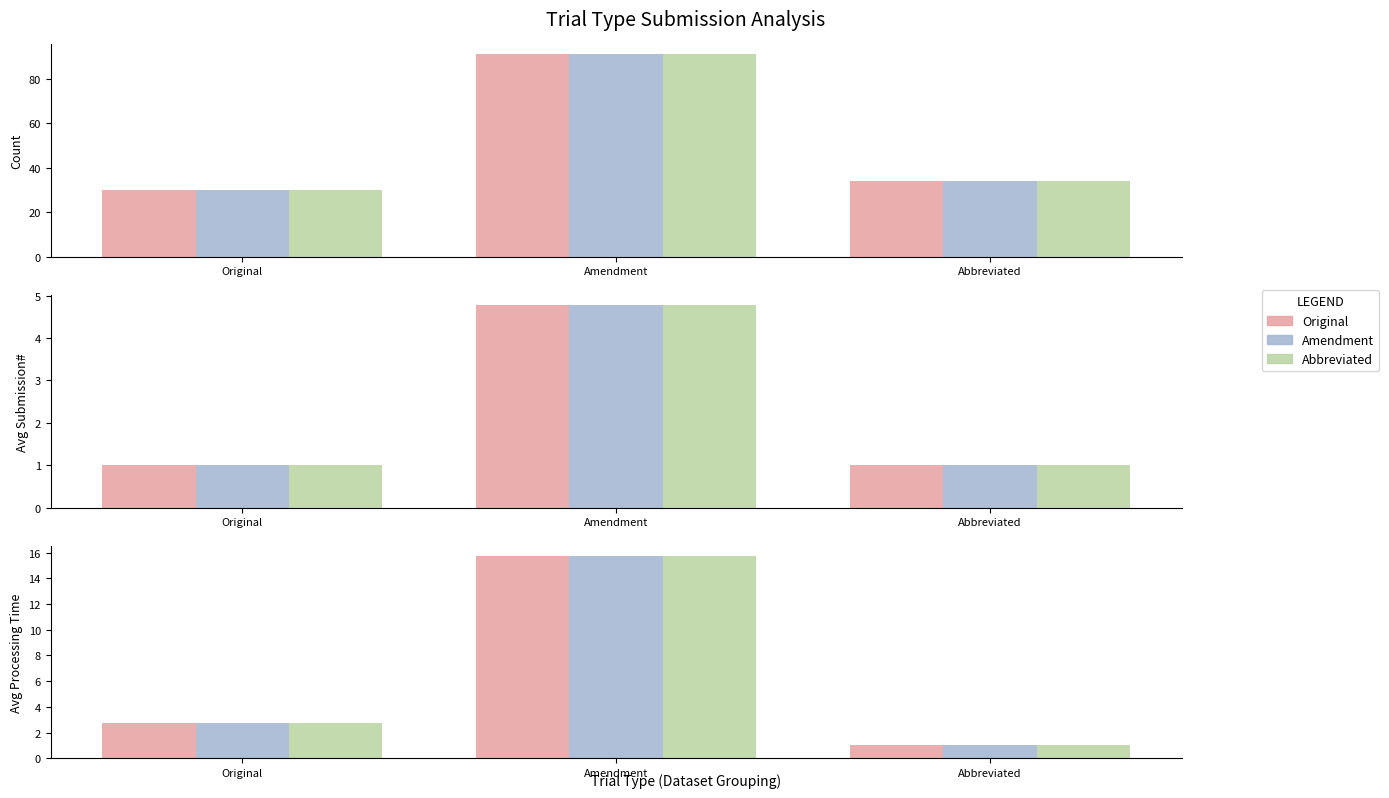

Is it true that Amendment equals 9.4 at Amendment?

False